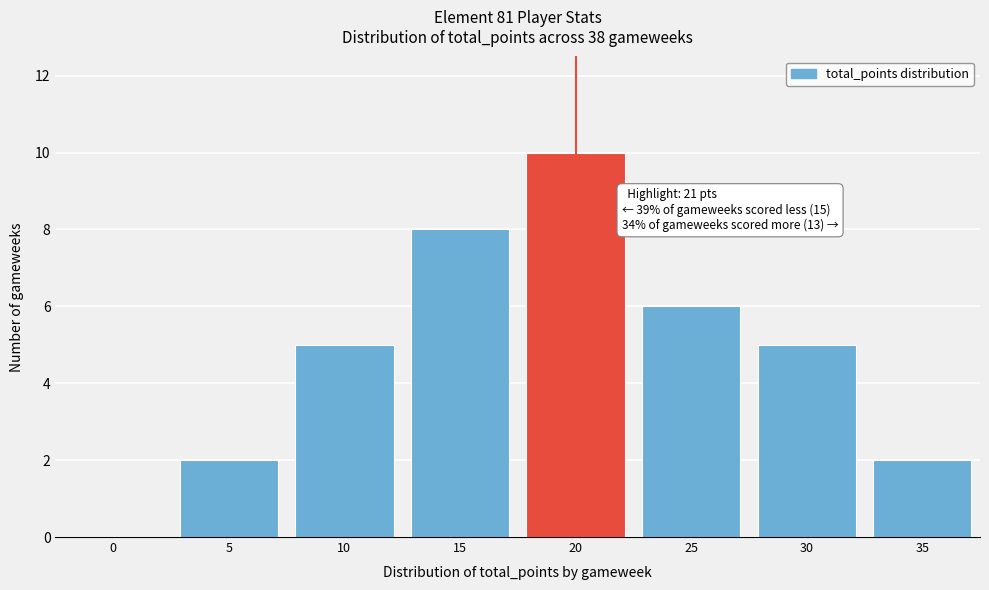

Reading left to right, what are all the values shown in this chart?

0=0	5=2	10=5	15=8	20=10	25=6	30=5	35=2